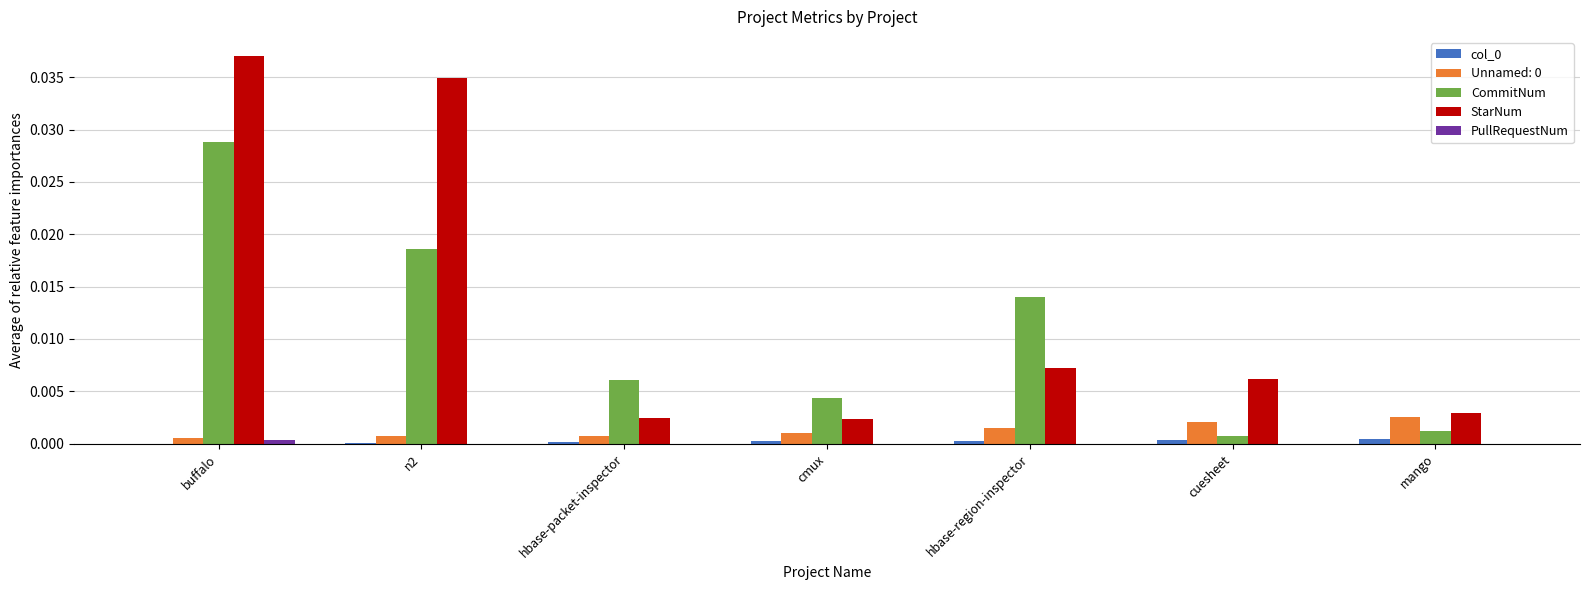

Is the value of CommitNum at cmux greater than the value of col_0 at hbase-region-inspector?

Yes